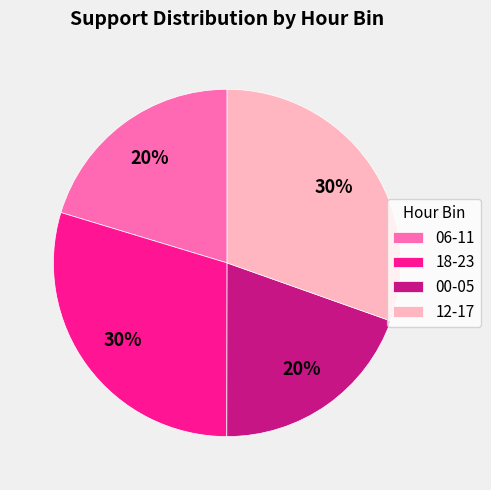

True or false: 06-11 accounts for 28% of the total.

False